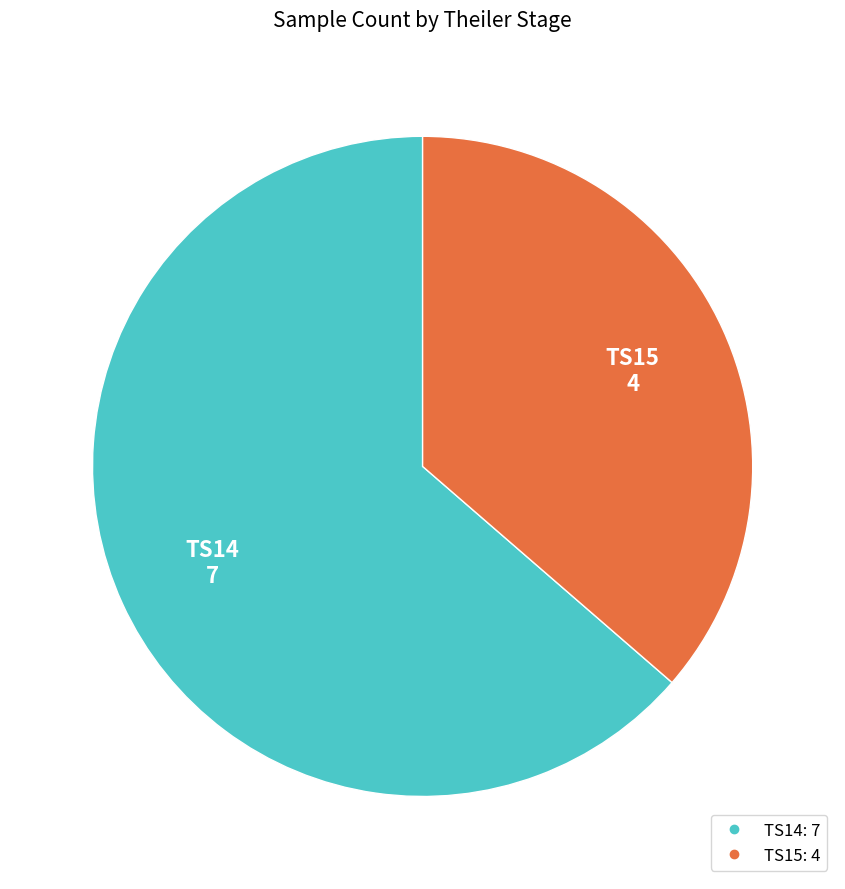

Which has a higher value, TS14 or TS15?

TS14